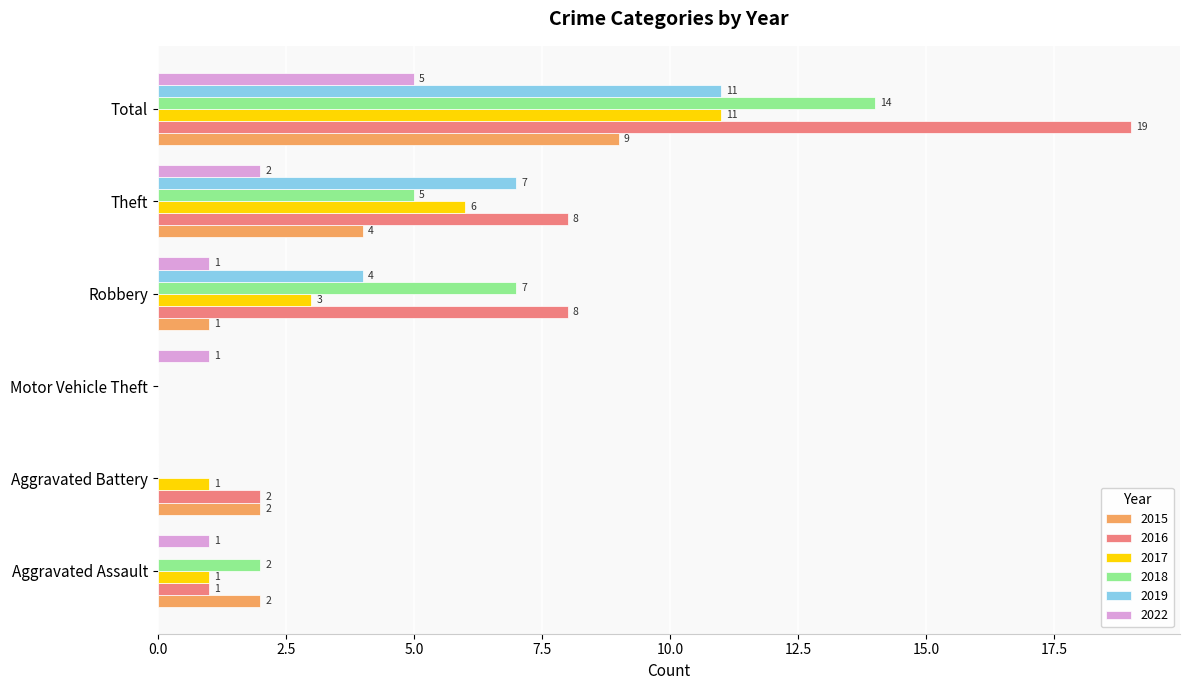

What is the total value across all series at Robbery?

24